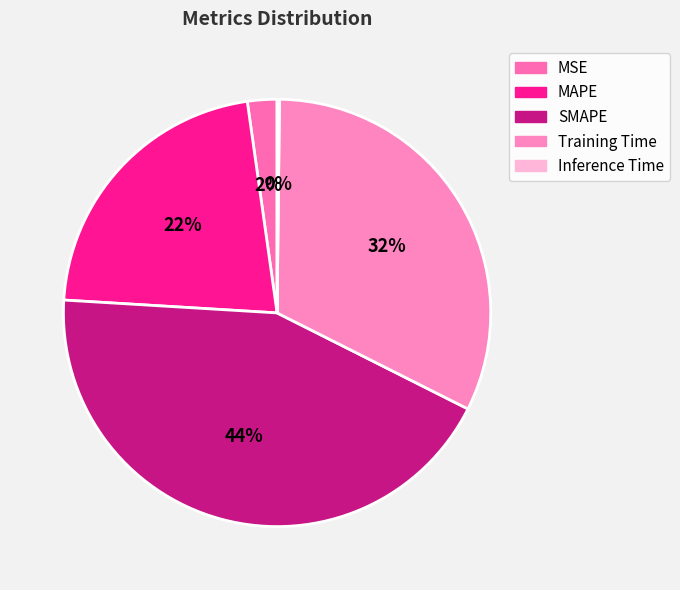

Between SMAPE and MSE, which is larger?

SMAPE